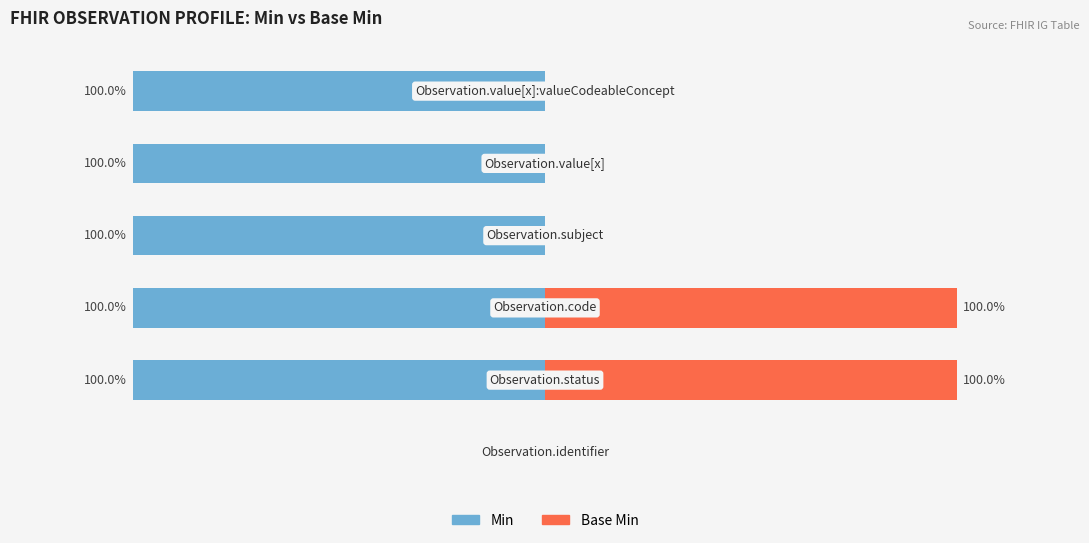

Which series has the largest range (max minus min)?

Min